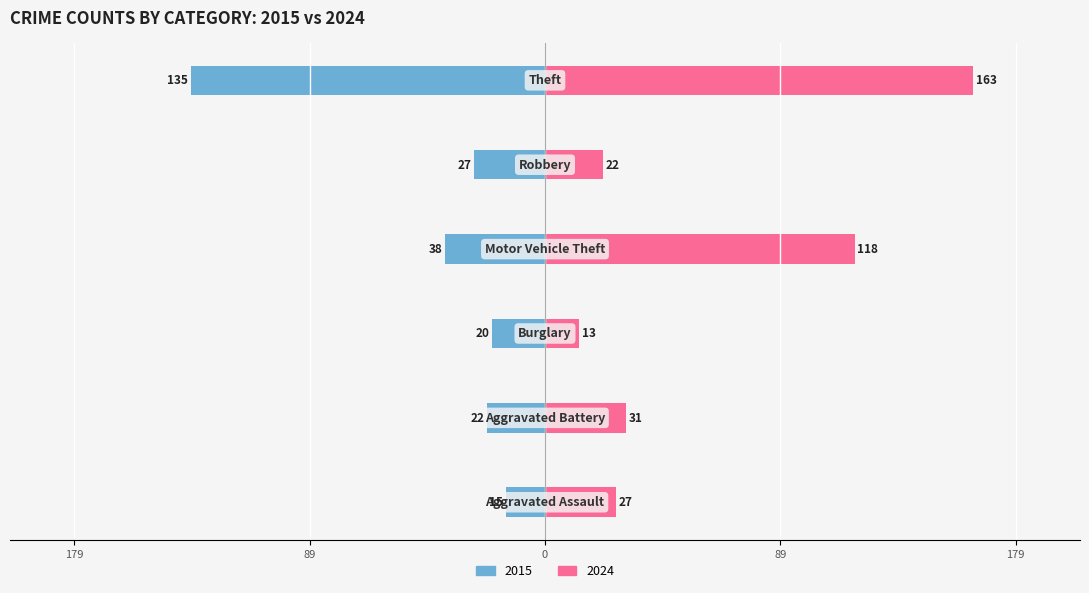

List the series in order of their overall mean, highest first.

2024, 2015